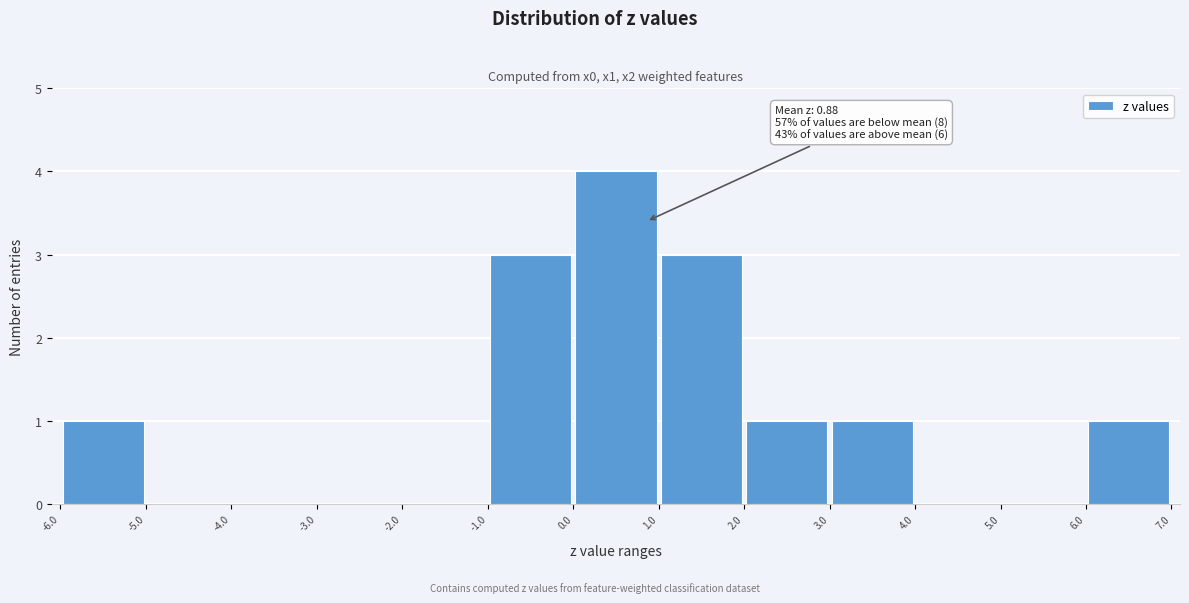

Over which range of the x-axis is the bar tallest?

0.0 to 1.0